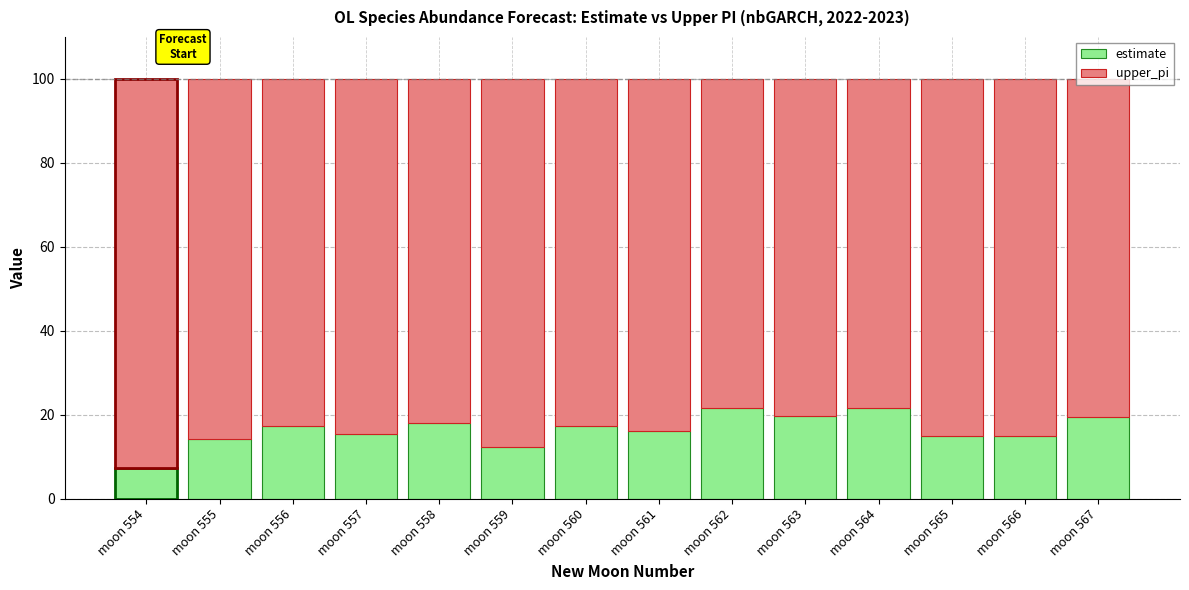

How many bars are there in total?

14